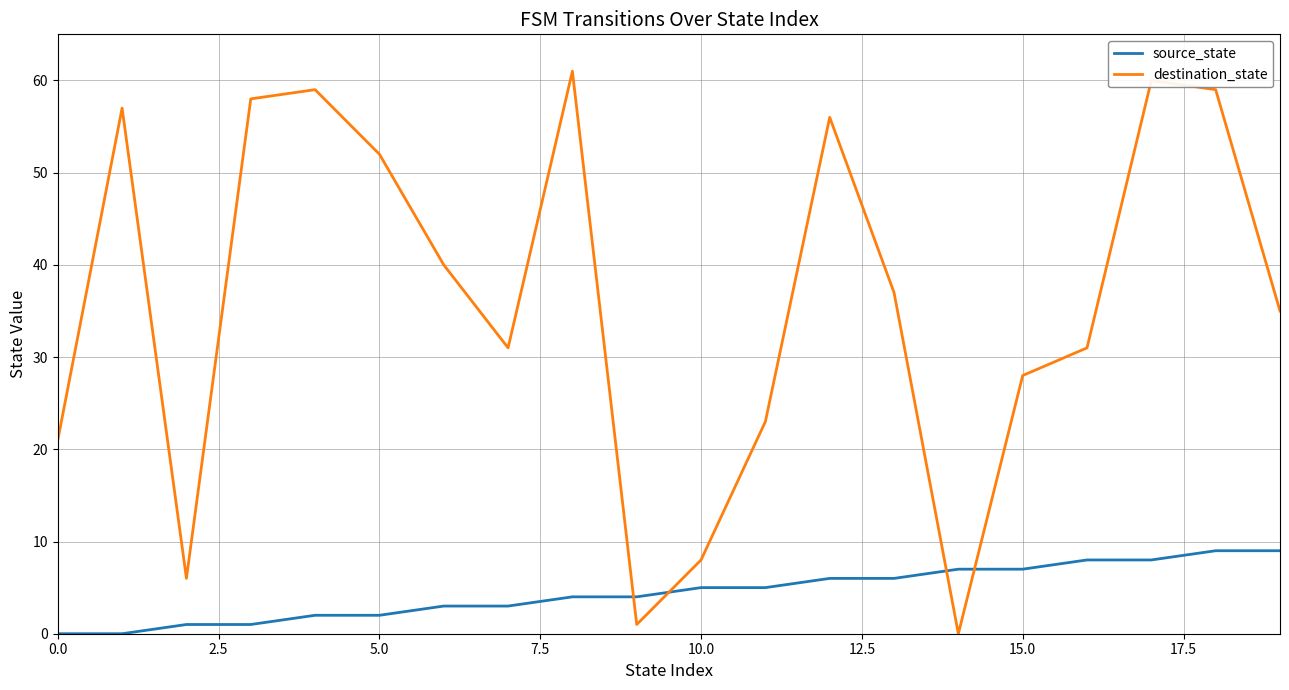

What is the maximum value shown in the chart?

61